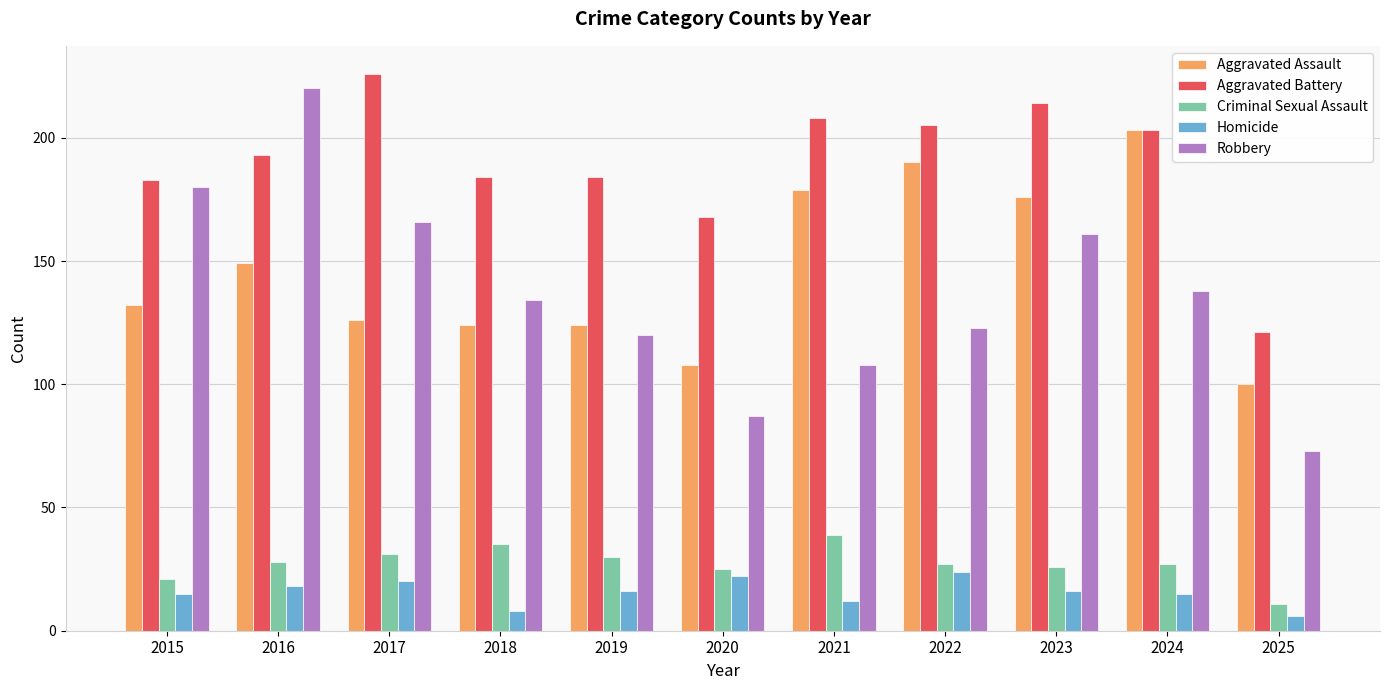

What is the maximum value shown in the chart?

226